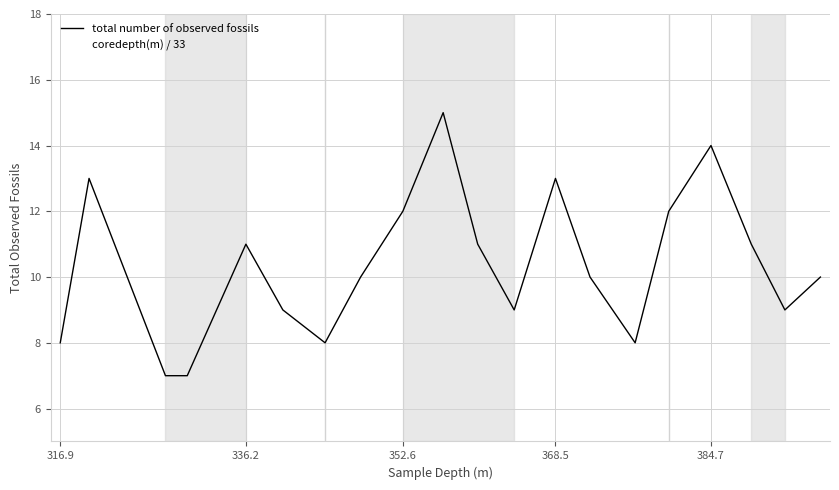

What is the highest value of the coredepth(m) / 33 series?

12.0